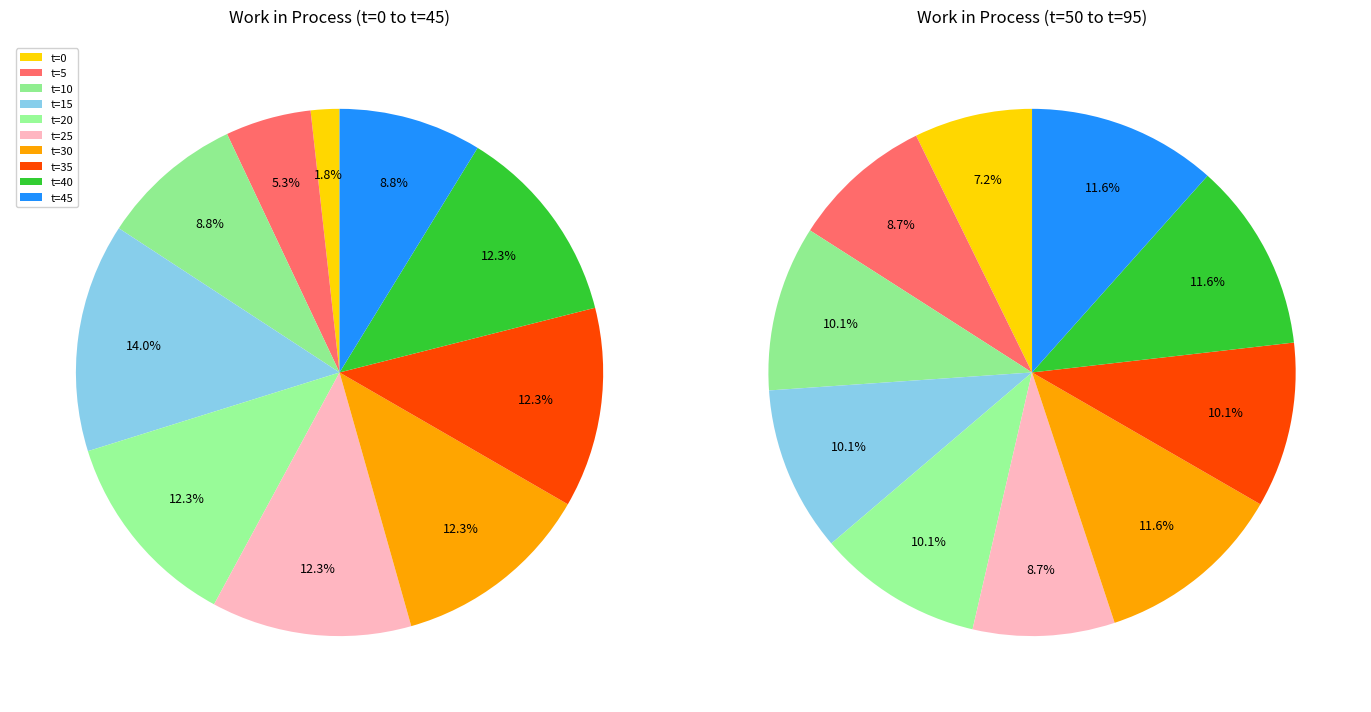

What percentage is the 1 slice, to the nearest percent?

5%